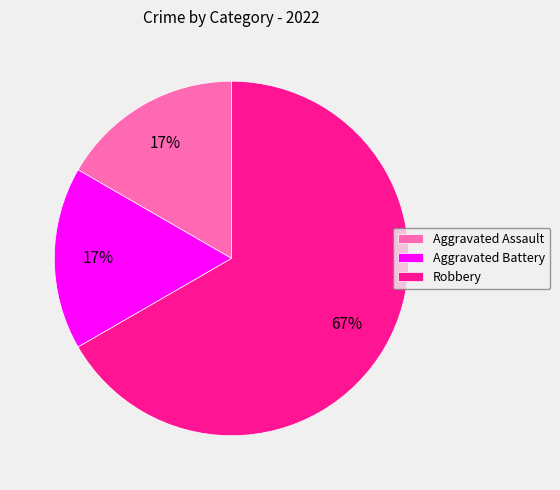

To the nearest percent, what portion does Aggravated Battery represent?

17%